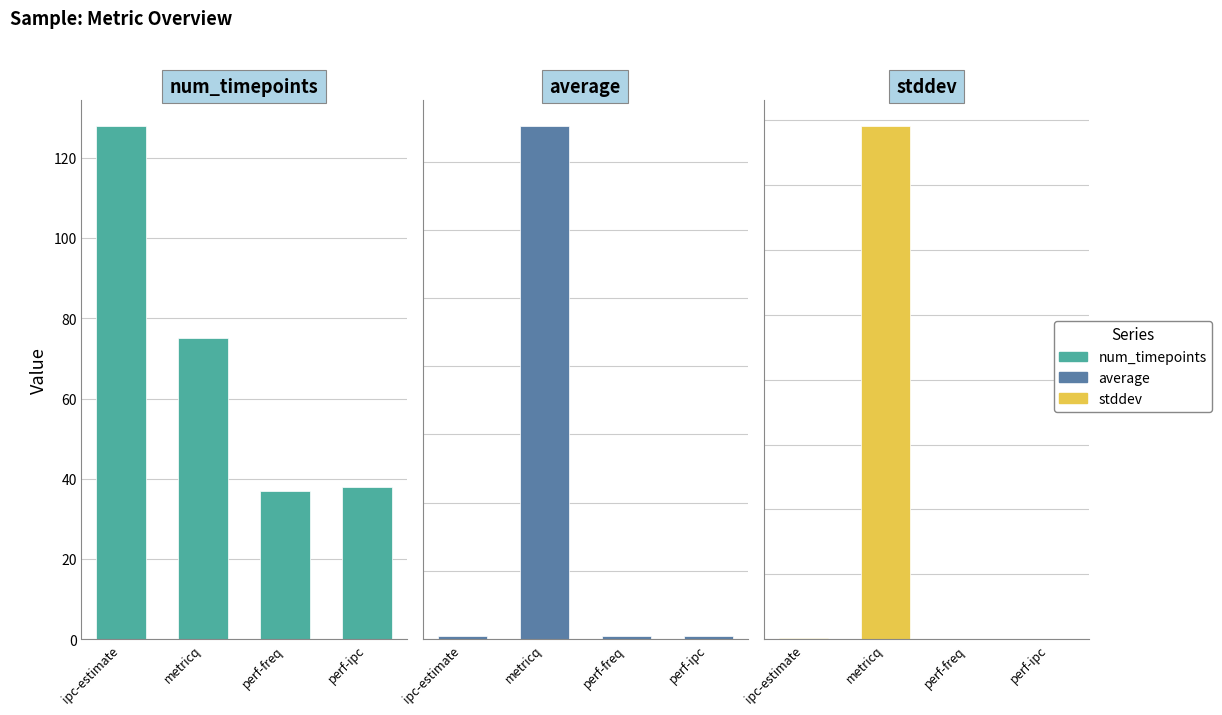

What is the value of the num_timepoints bar at the 3rd from the left?

37.0